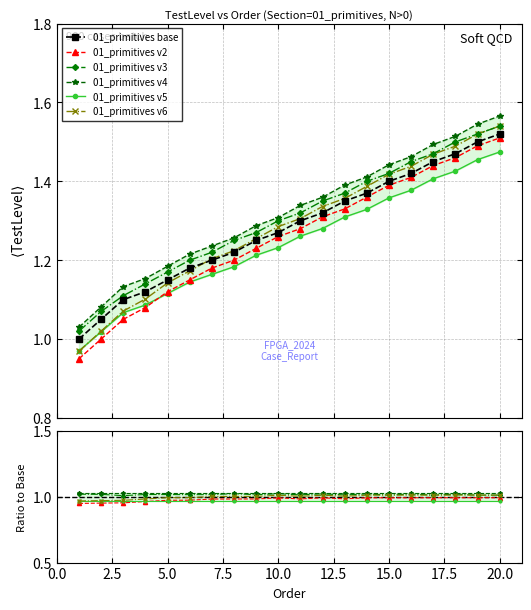

True or false: 01_primitives and TestLevel_C intersect in this chart.

False